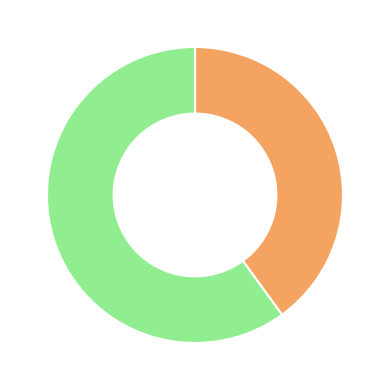

Does any single category account for the majority?

Yes